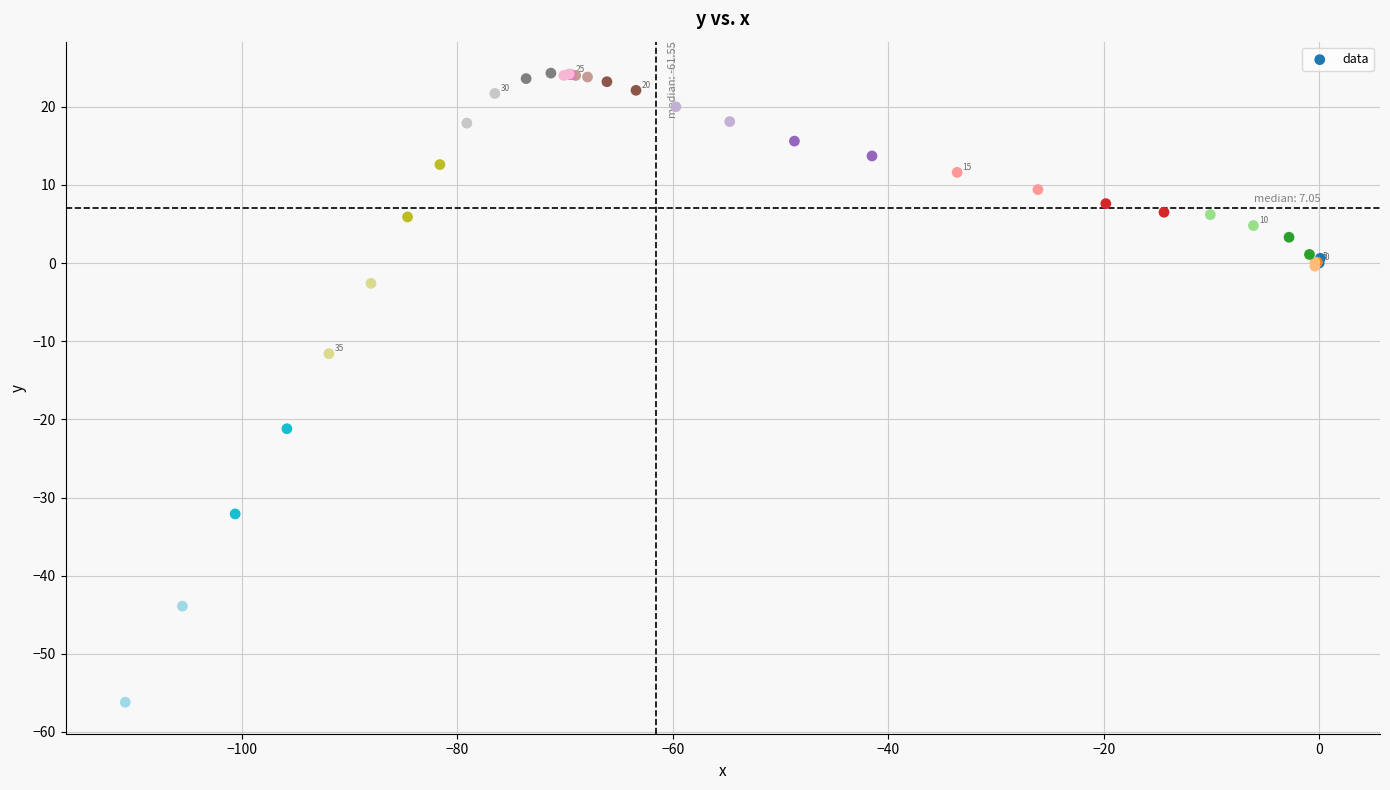

What Y value in the scatter plot is closest to -15?

-11.6